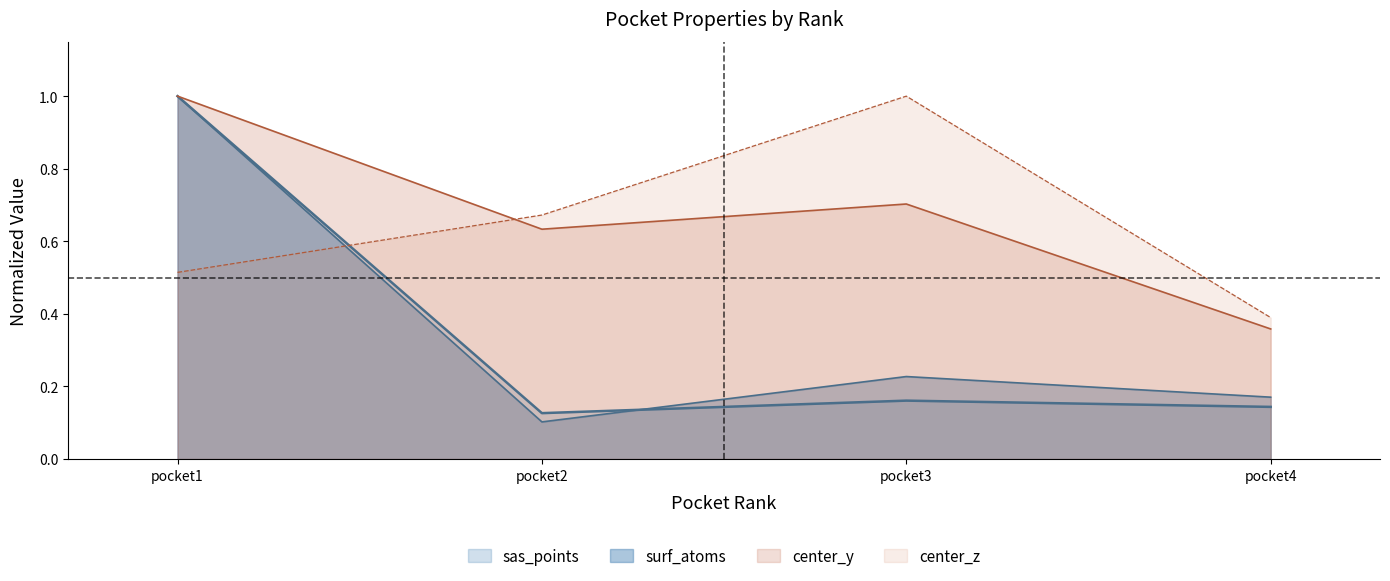

Does the chart display data point markers on the line(s)?

No